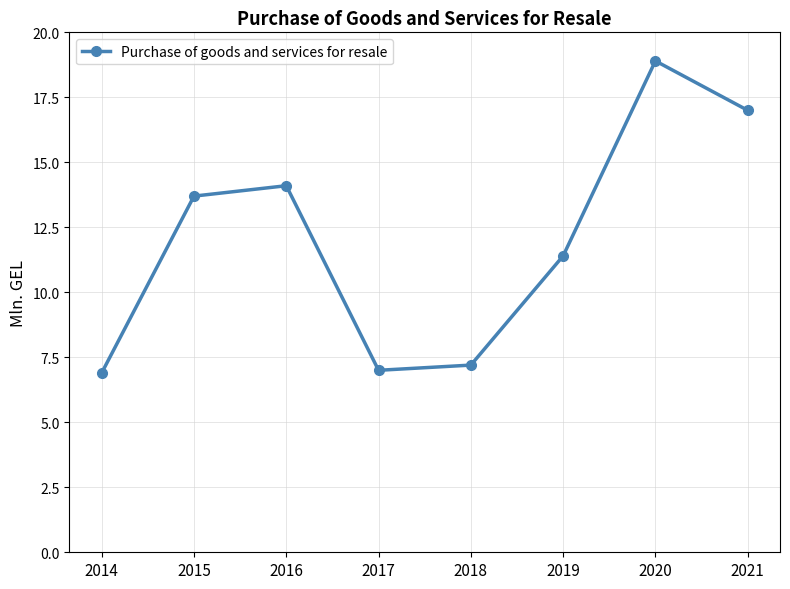

What is the ratio of the value at 2020 to the value at 2018?

2.6